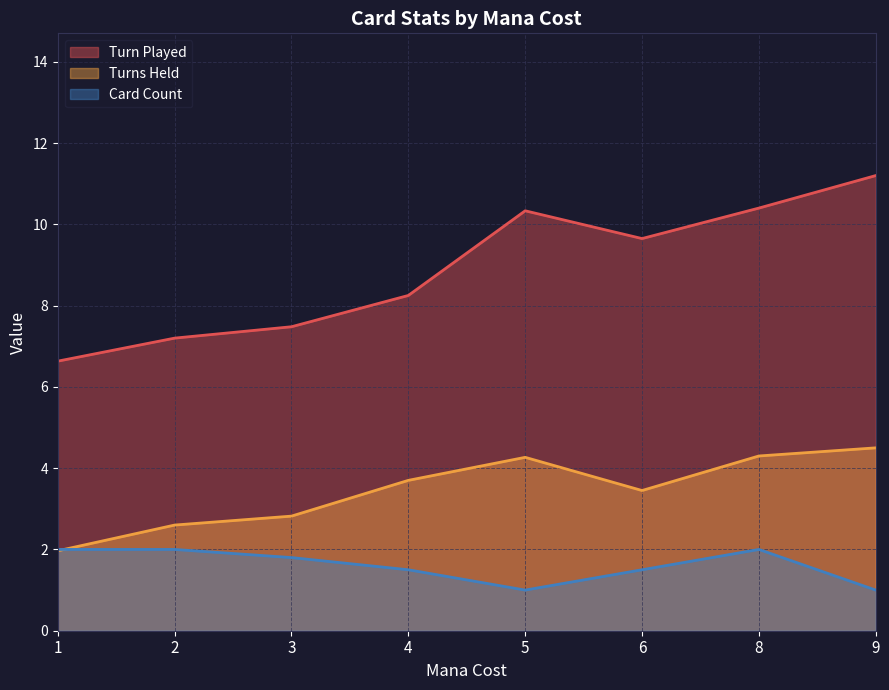

Which series has the largest total across all categories?

Turn Played